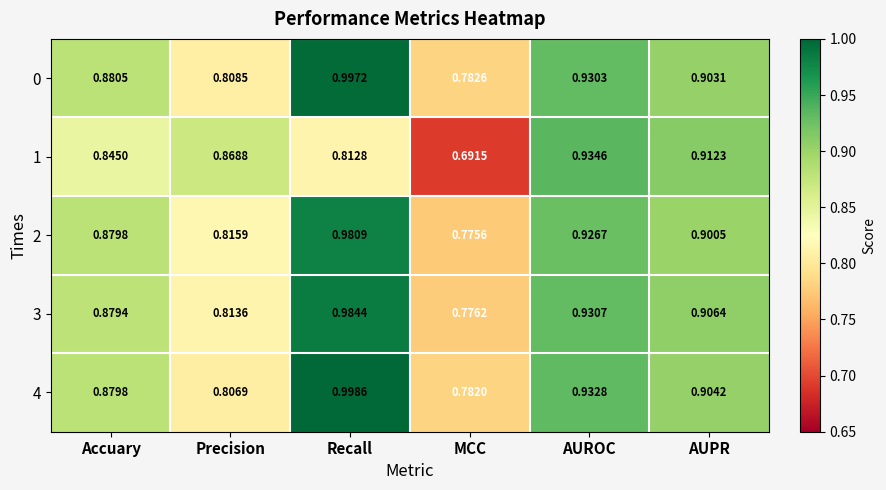

Which series has the largest range (max minus min)?

1